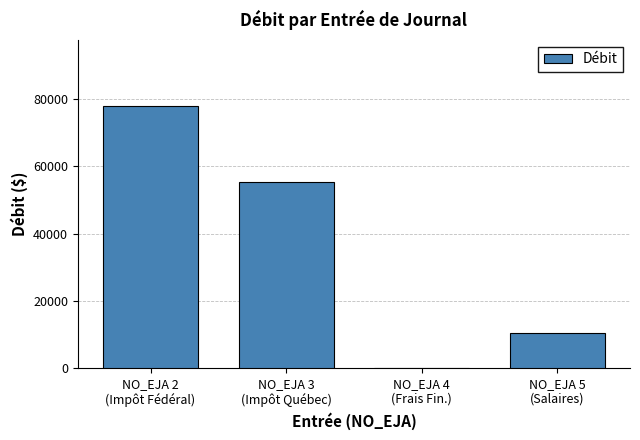

What is the change in value from NO_EJA 3
(Impôt Québec) to NO_EJA 4
(Frais Fin.)?

-55175.0